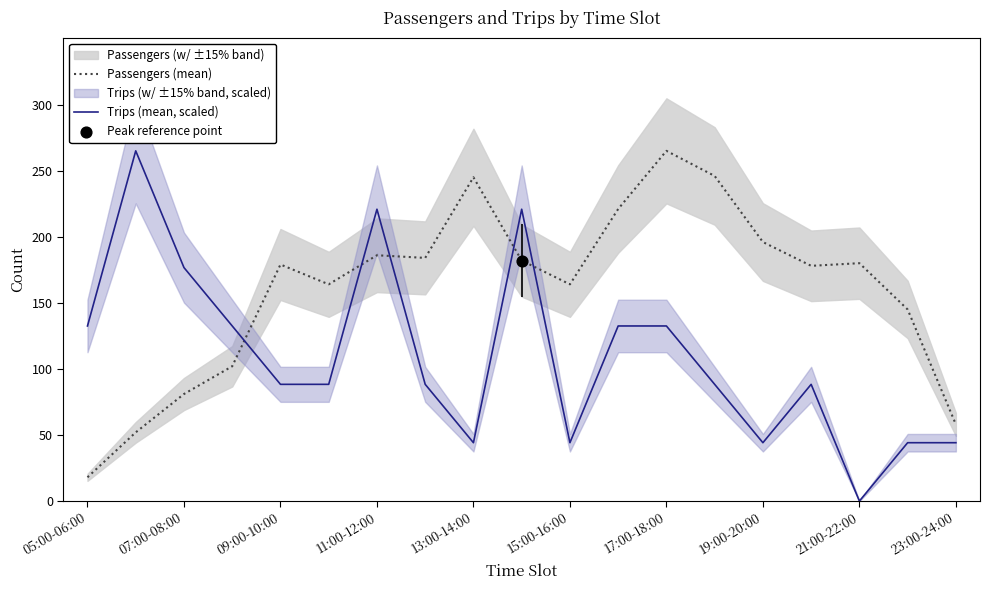

Is the value of Passengers (mean) at 15:00-16:00 greater than the value of Trips (mean, scaled) at 15:00-16:00?

Yes